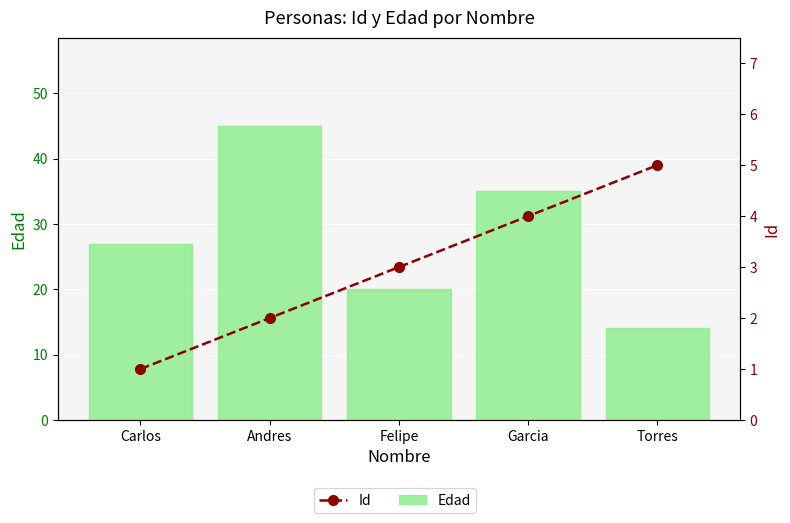

Count the number of categories in the chart.

5